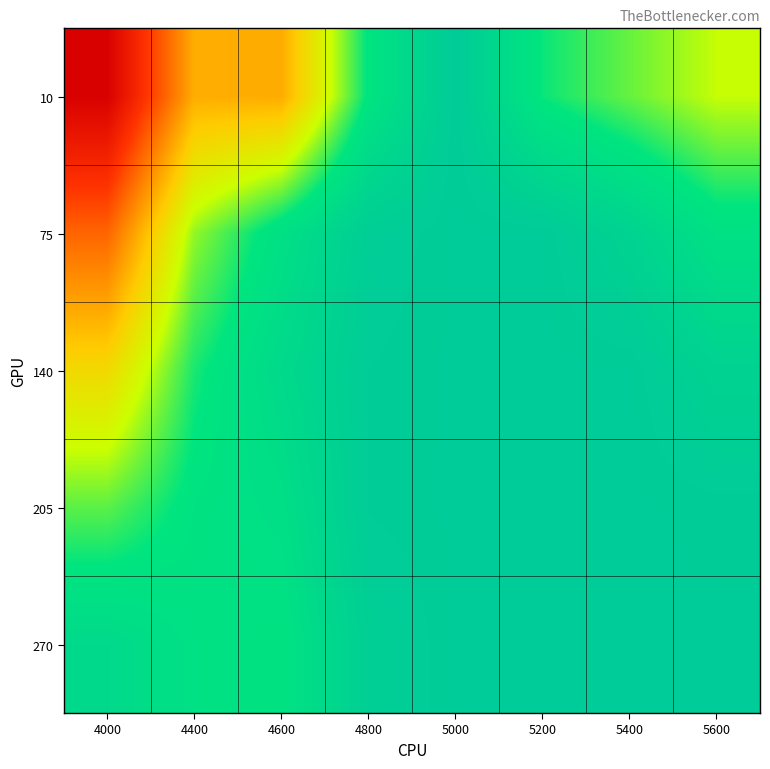

Which has a higher value, 4600 or 5400?

4600